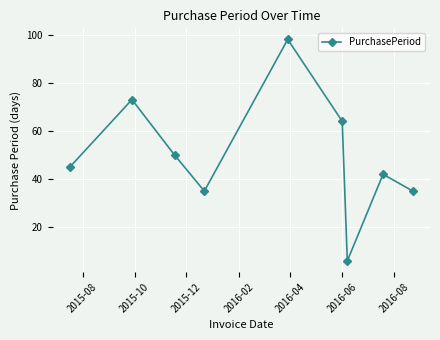

What is the value of the 4th point from the left?

35